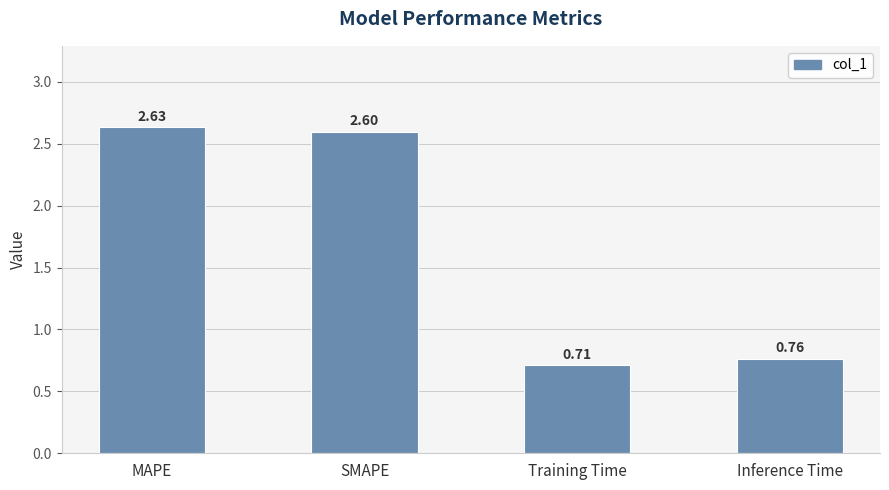

Between Training Time and MAPE, which is larger?

MAPE